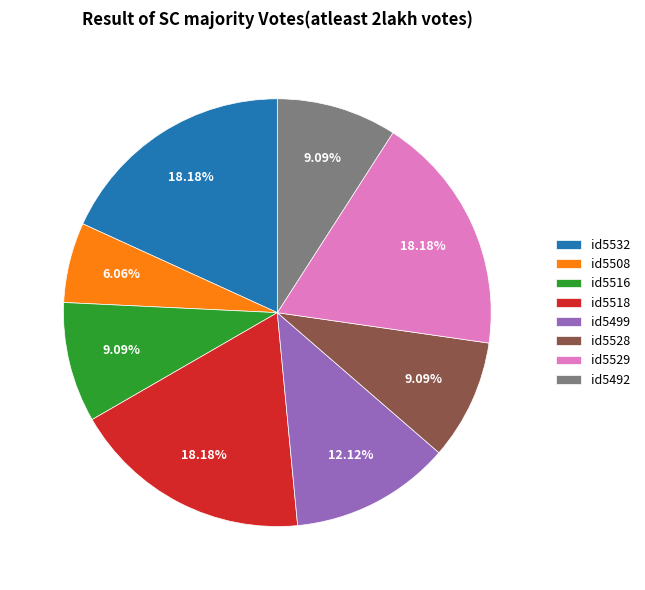

Does id5516 represent more than half of the total?

No